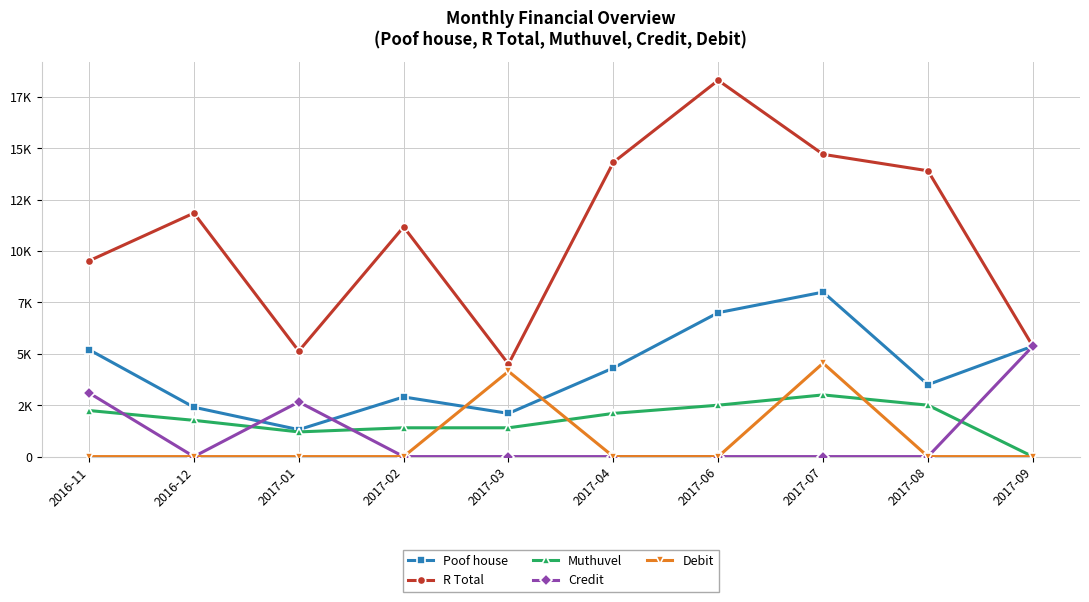

Reading left to right, list all the values displayed in this chart.

Poof house: 5200	2400	1310	2900	2100	4310	7000	8000	3500	5370
R Total: 9520	11843	5130	11170	4500	14310	18300	14700	13900	5370
Muthuvel: 2240	1763	1200	1400	1400	2100	2500	3000	2500	0
Credit: 3096	0	2656	0	0	0	0	0	0	5370
Debit: 0	0	0	0	4146	0	0	4545	0	0